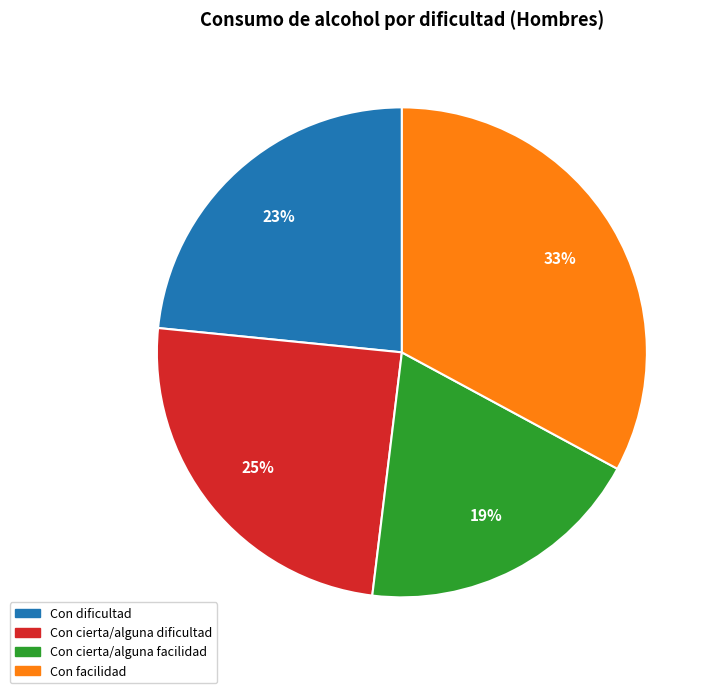

Does any single category account for the majority?

No